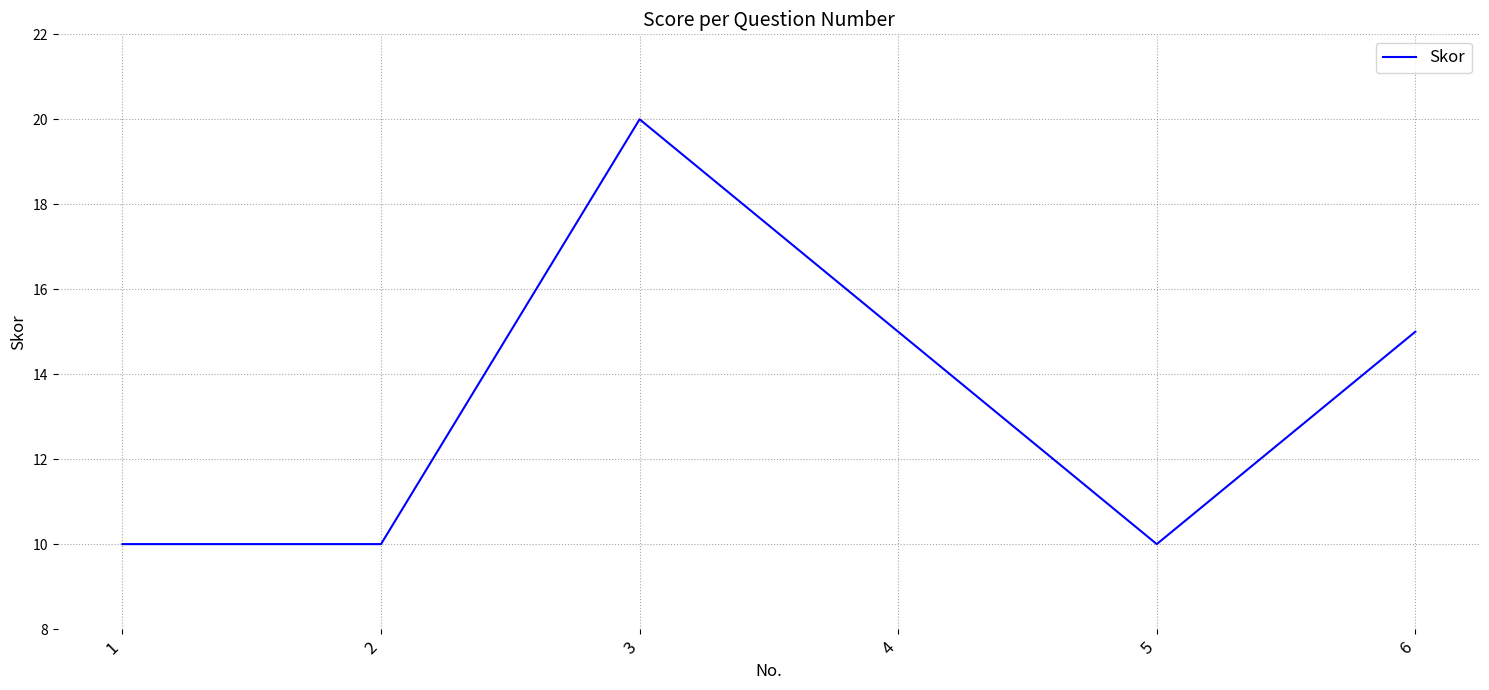

How many interior local peaks (higher than both neighbors) does the data have?

1